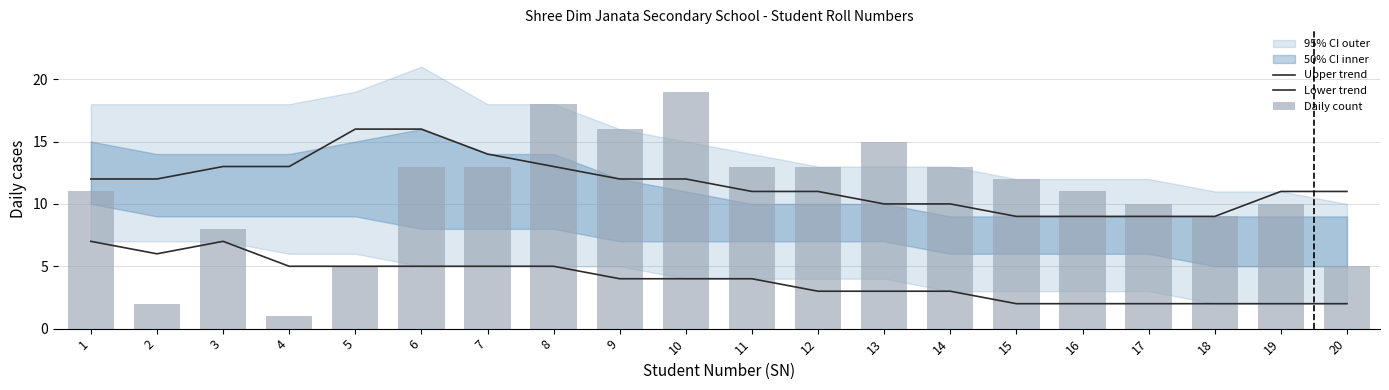

Reading left to right, list all the values displayed in this chart.

Upper trend: 1=12	2=12	3=13	4=13	5=16	6=16	7=14	8=13	9=12	10=12	11=11	12=11	13=10	14=10	15=9	16=9	17=9	18=9	19=11	20=11
Lower trend: 1=7	2=6	3=7	4=5	5=5	6=5	7=5	8=5	9=4	10=4	11=4	12=3	13=3	14=3	15=2	16=2	17=2	18=2	19=2	20=2
Daily count: 1=11	2=2	3=8	4=1	5=5	6=13	7=13	8=18	9=16	10=19	11=13	12=13	13=15	14=13	15=12	16=11	17=10	18=9	19=10	20=5